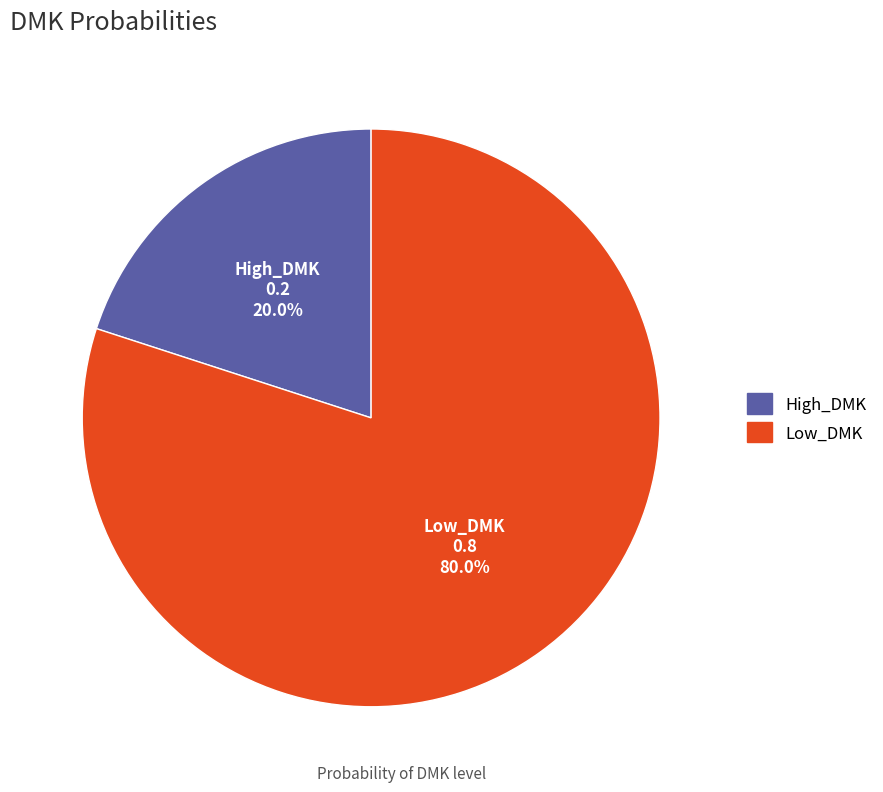

How many slices are in this pie chart?

2